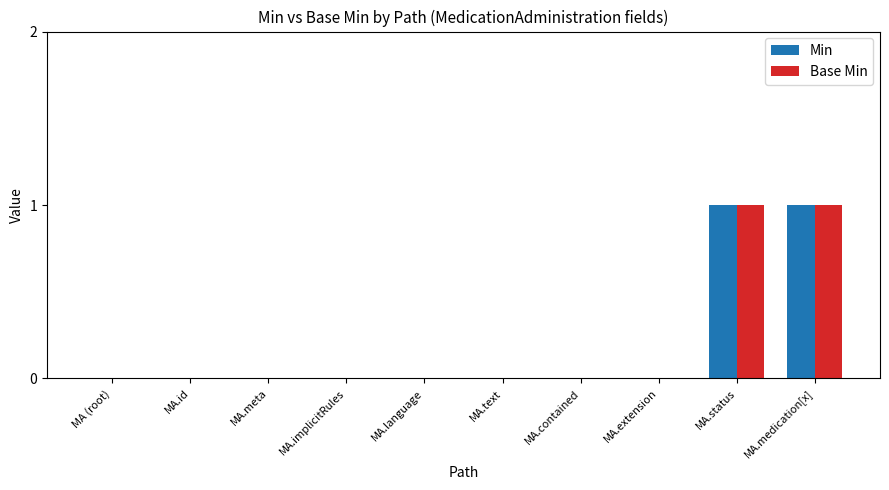

Is the value of Min at MA.medication[x] greater than the value of Base Min at MA.text?

Yes